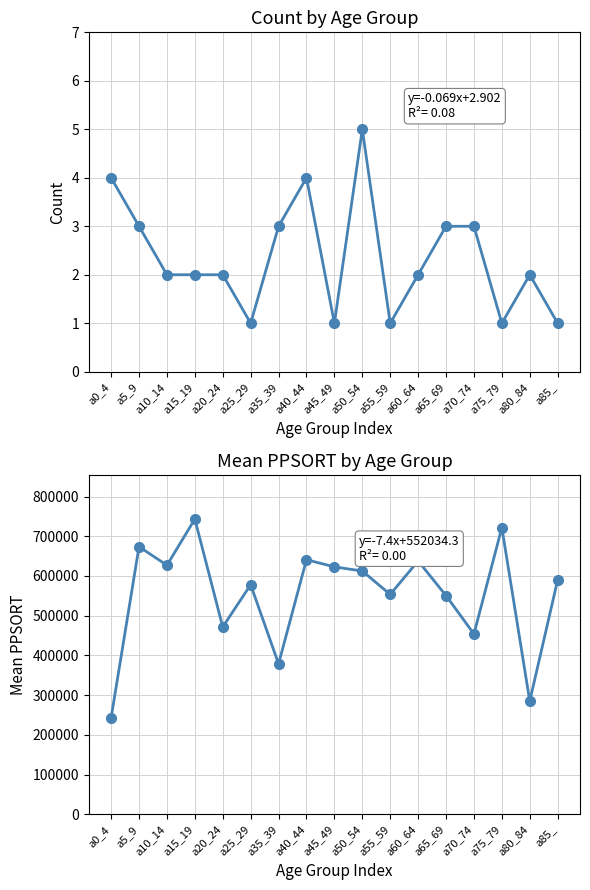

What is the average value of the Count series?

2